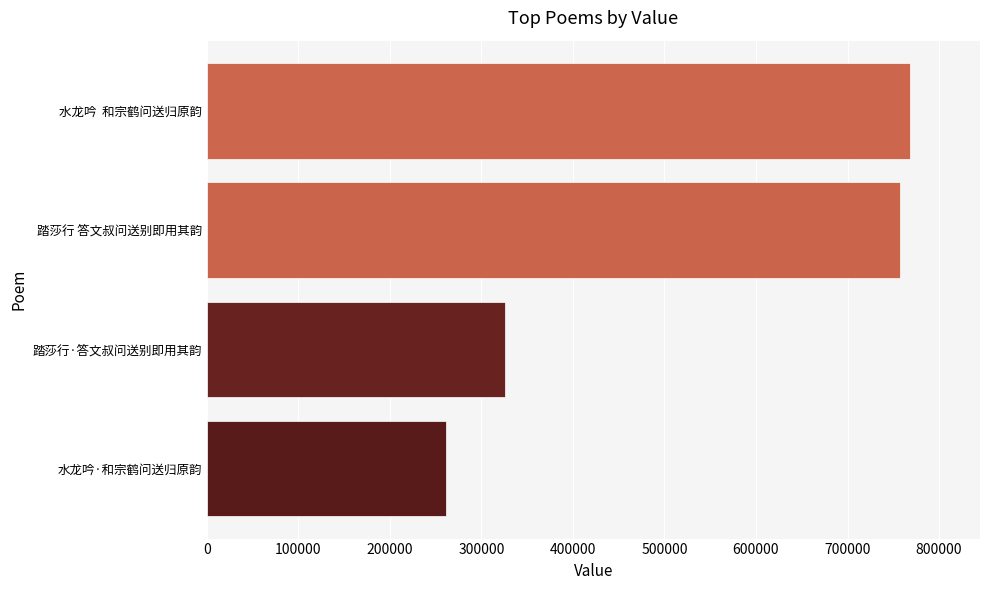

Reading top to bottom, extract all data points from this chart.

水龙吟  和宗鹤问送归原韵=767980	踏莎行 答文叔问送别即用其韵=757199	踏莎行·答文叔问送别即用其韵=325622	水龙吟·和宗鹤问送归原韵=261766